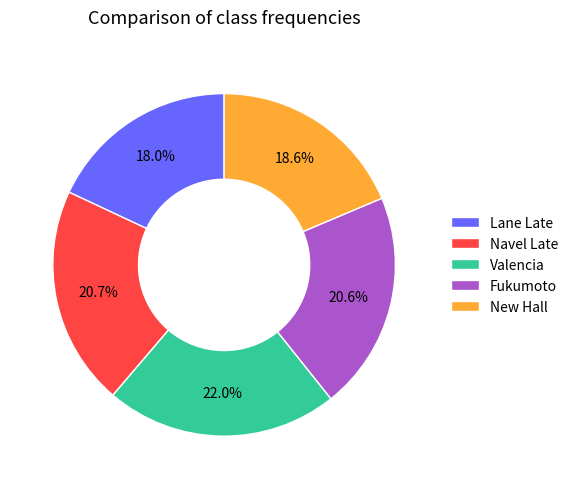

How many slices are in this pie chart?

5